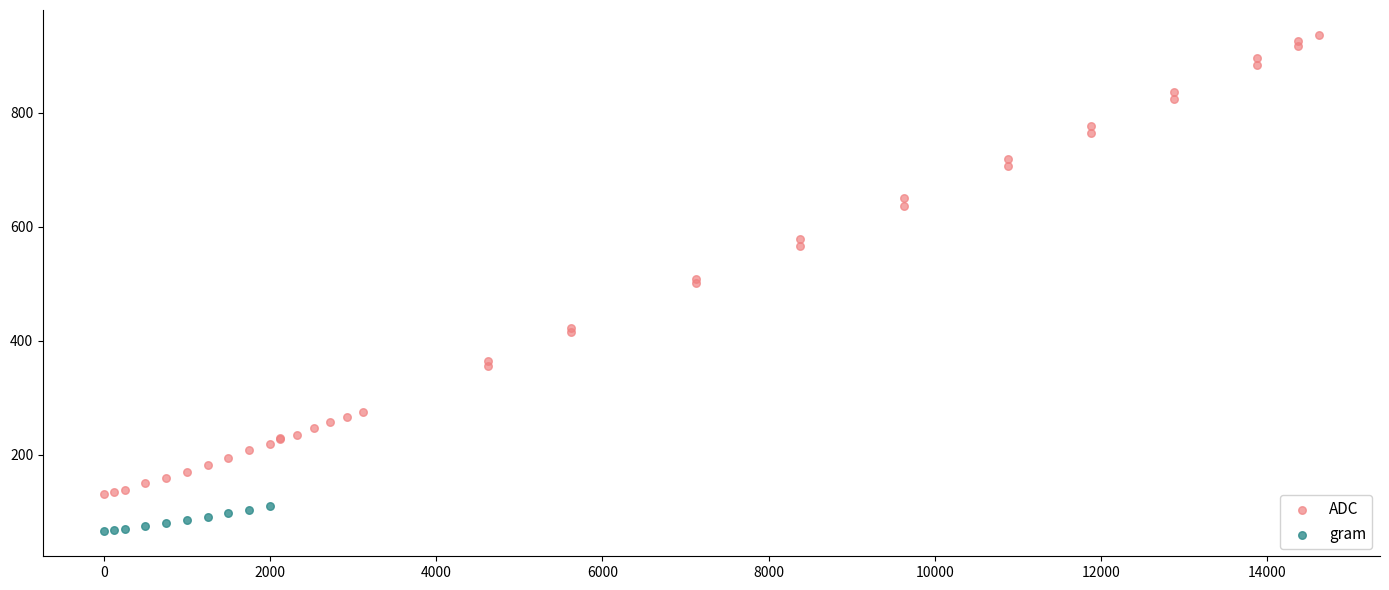

Which series has the widest spread of Y values?

ADC